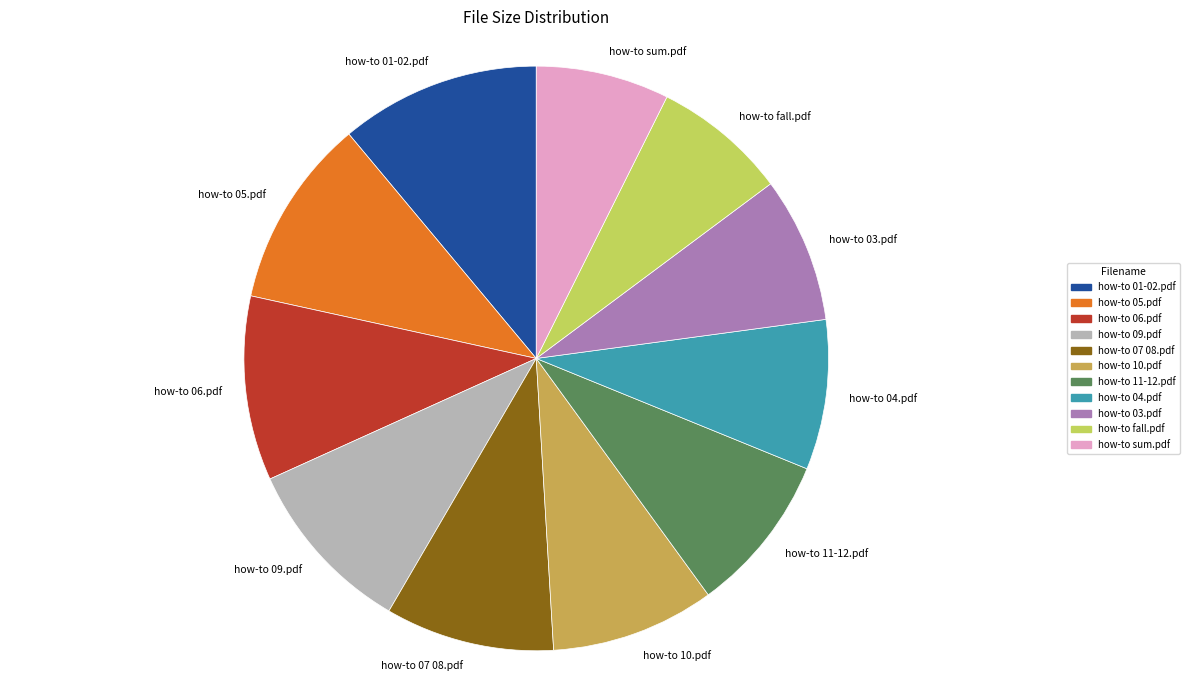

Is there any slice that represents more than half of the pie?

No